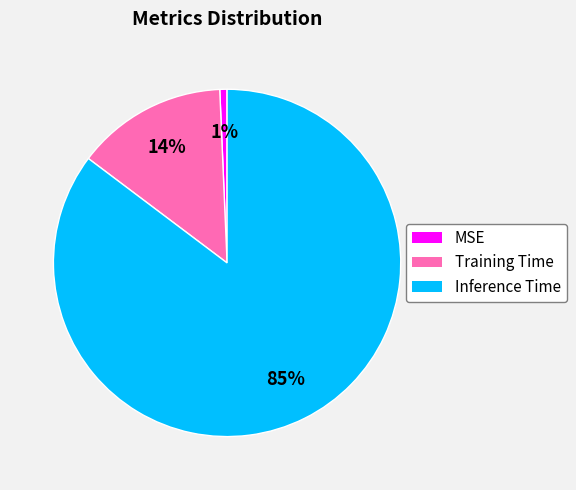

Which category accounts for the majority?

Inference Time